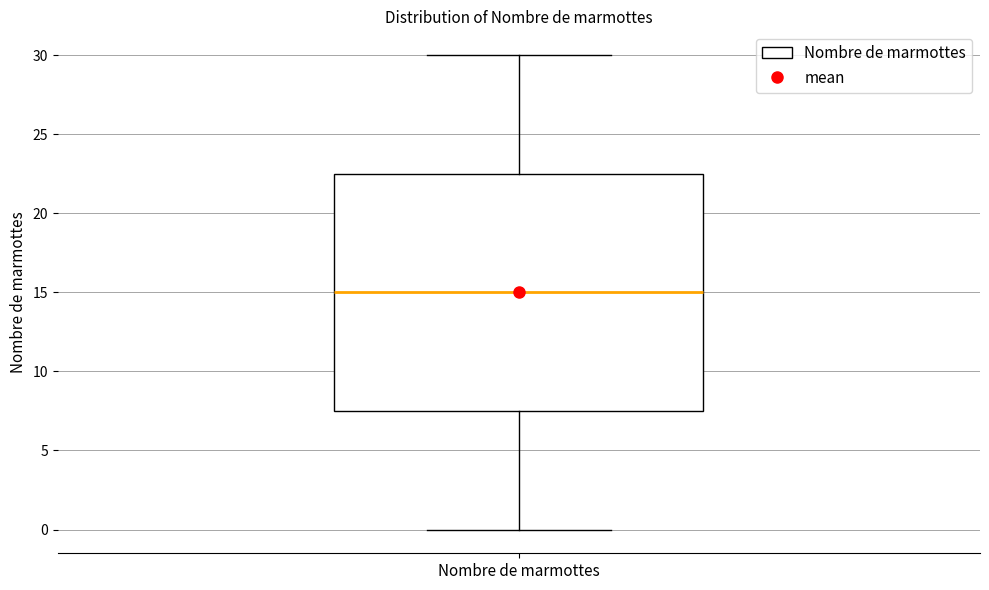

Where does the median line of the box for Nombre de marmottes sit on the y-axis? The values are not printed on the chart, so give them approximately, as read against the axis.

15.0